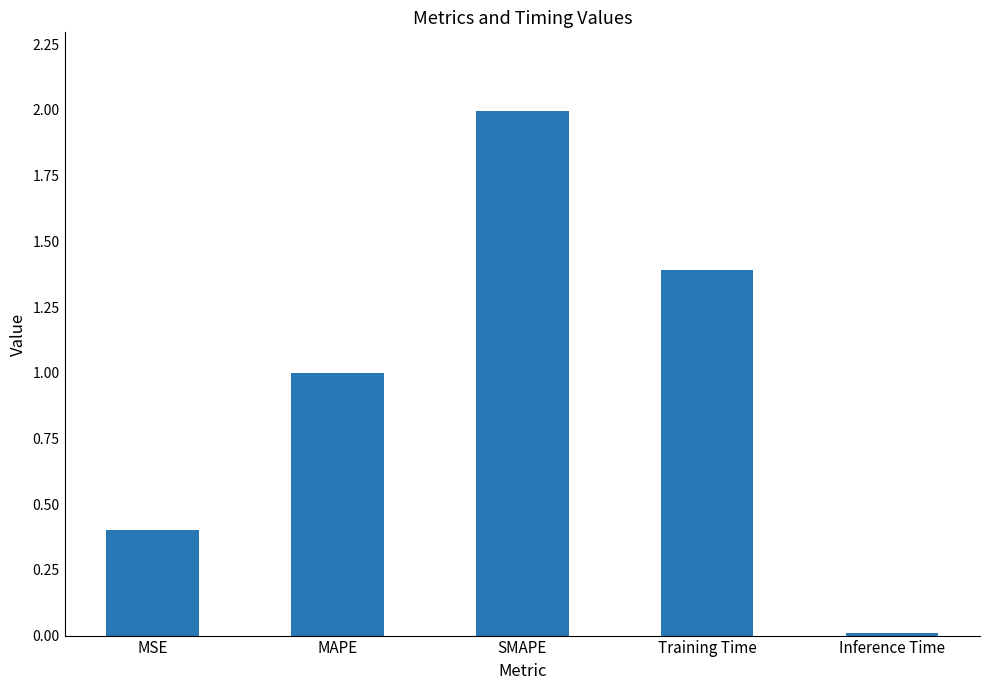

What is the sum of all values?

4.8